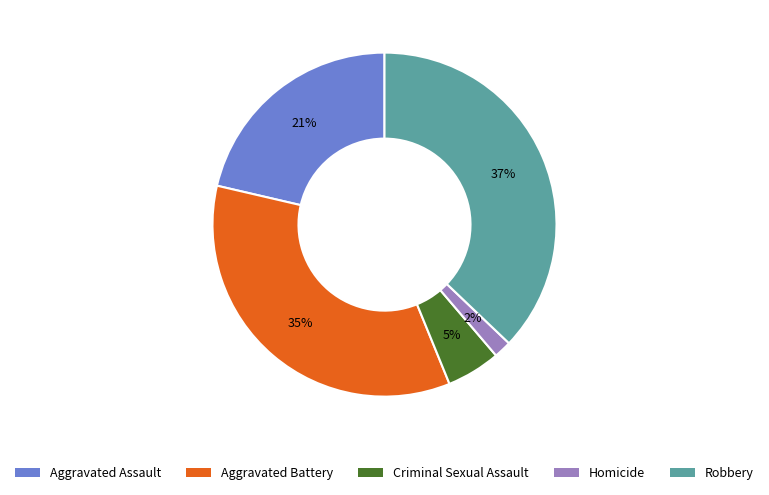

Between Aggravated Battery and Robbery, which is larger?

Robbery